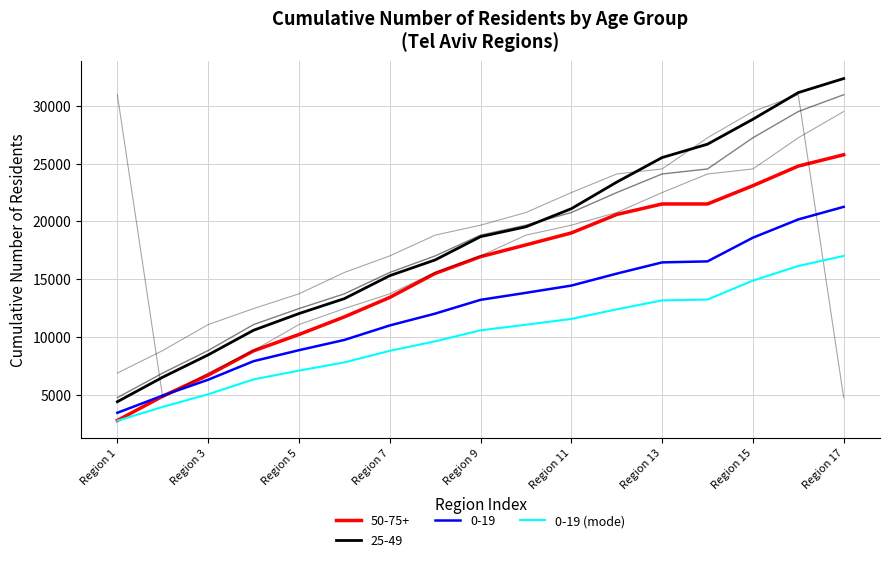

Reading right to left, extract all data points from this chart.

17003.2	16132.8	14867.2	13225.6	13155.2	12377.6	11548.0	11047.2	10561.6	9606.4	8786.4	7783.2	7072.0	6311.2	5025.6	3928.8	2735.2